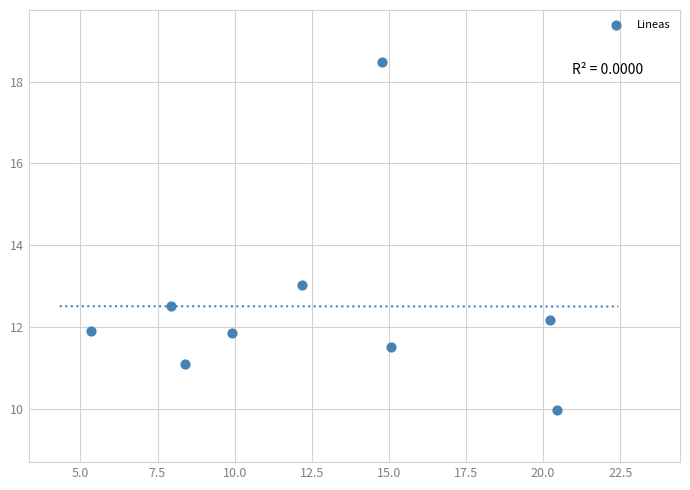

What is the range of Y values (max minus min)?

8.5